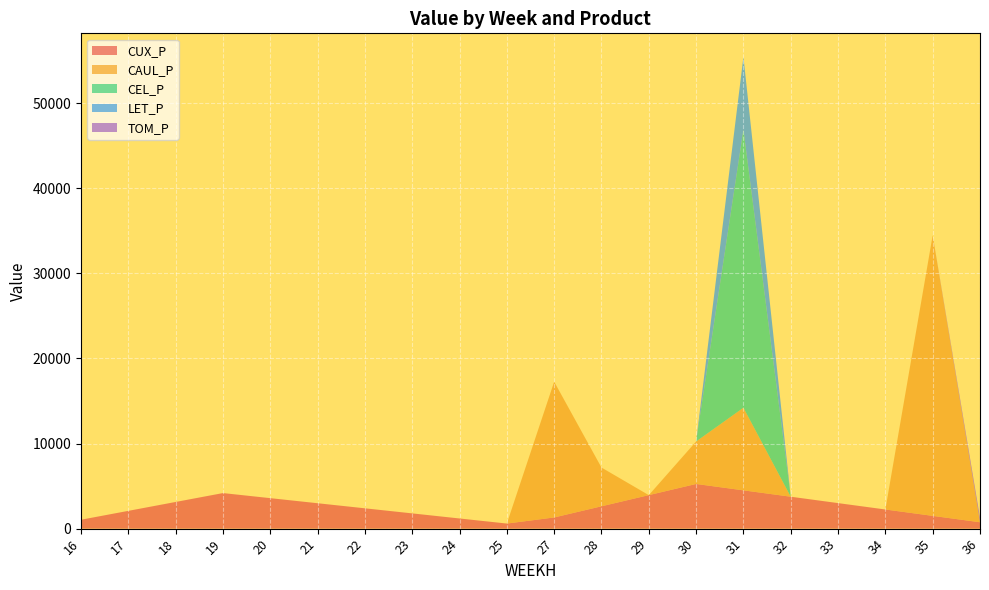

Reading left to right, extract all data points from this chart.

CUX_P: 1044.3	2088.6	3132.9	4177.2	3580.4	2983.7	2387.0	1790.2	1193.5	596.7	1312.1	2624.1	3936.2	5248.3	4498.5	3748.8	2999.0	2249.3	1499.5	749.8
CAUL_P: 0.0	0.0	0.0	0.0	0.0	0.0	0.0	0.0	0.0	0.0	15951.1	4551.2	0.0	4990.3	9704.5	0.0	0.0	0.0	32965.6	0.0
CEL_P: 0.0	0.0	0.0	0.0	0.0	0.0	0.0	0.0	0.0	0.0	0.0	0.0	0.0	0.0	32678.6	0.0	0.0	0.0	0.0	0.0
LET_P: 0.0	0.0	0.0	0.0	0.0	0.0	0.0	0.0	0.0	0.0	0.0	0.0	0.0	0.0	8533.9	0.0	0.0	0.0	0.0	0.0
TOM_P: 0.0	0.0	0.0	0.0	0.0	0.0	0.0	0.0	0.0	0.0	0.0	0.0	0.0	0.0	0.0	0.0	0.0	0.0	0.0	549.8